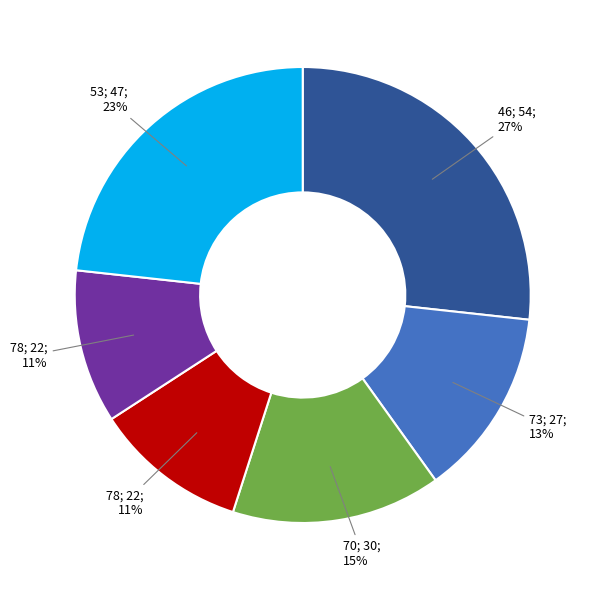

To the nearest percent, what is the difference between the largest and smallest slice percentages?

16%